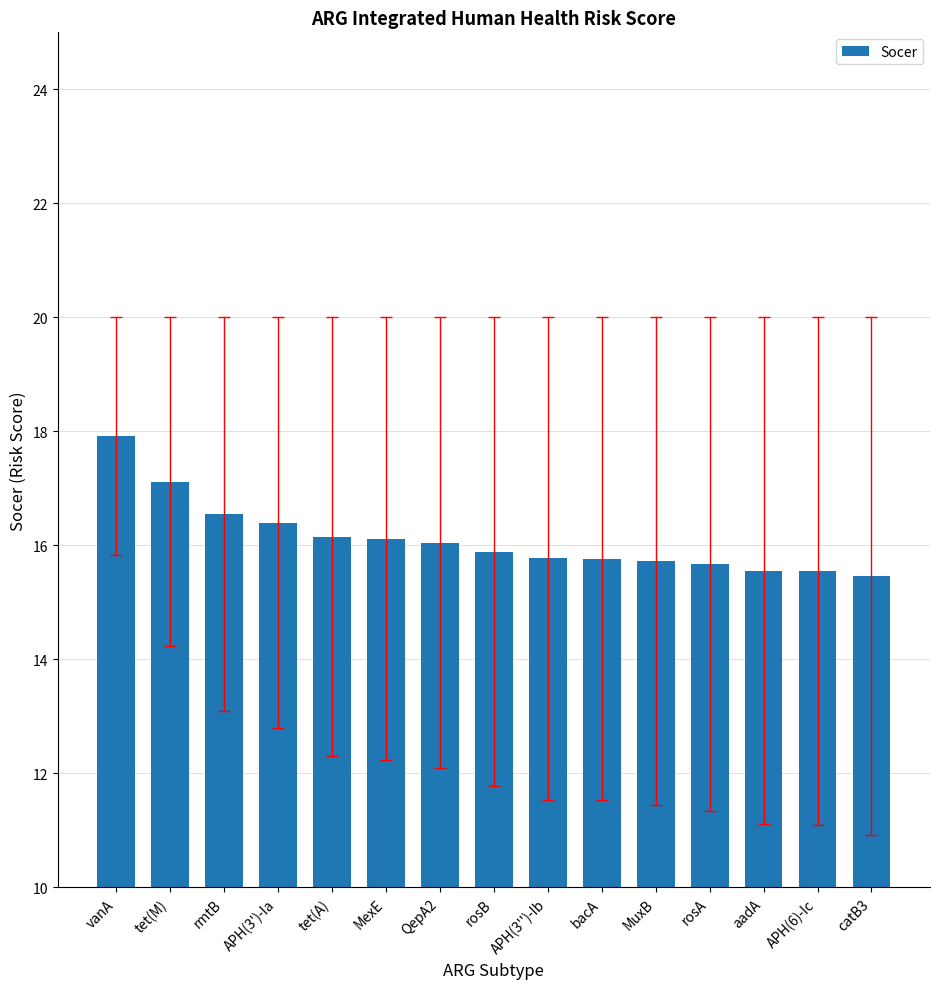

Between rosB and MexE, which is larger?

MexE